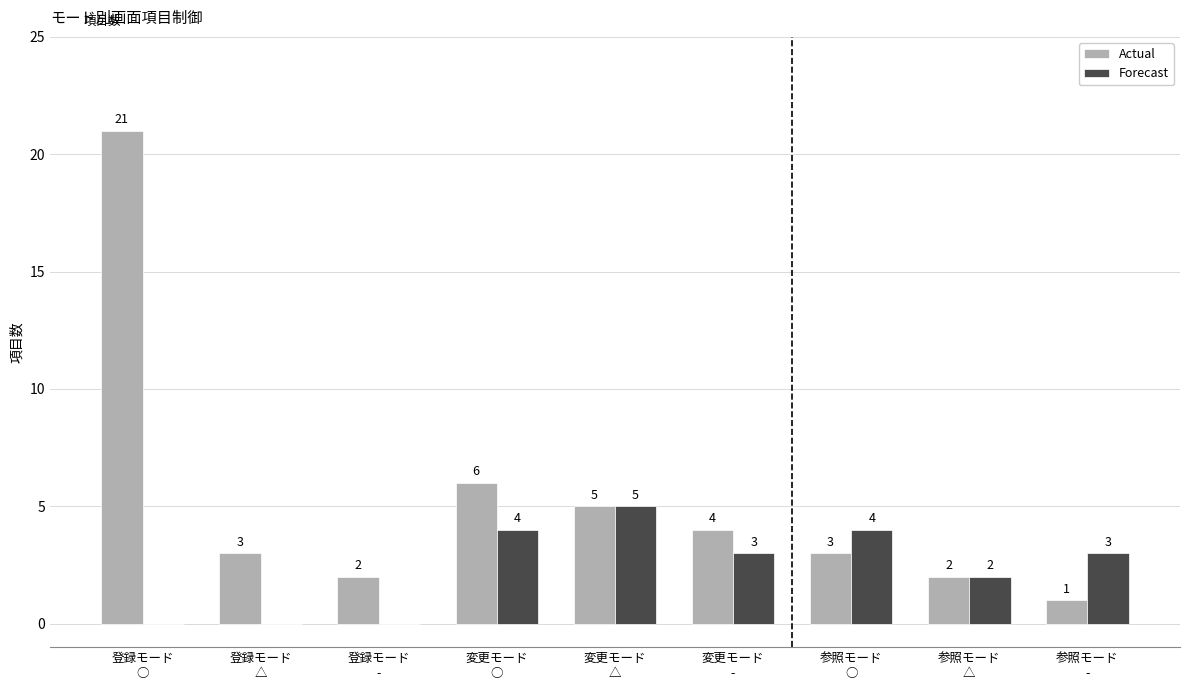

Reading right to left, extract all data points from this chart.

Actual: 参照モード
-=1	参照モード
△=2	参照モード
○=3	変更モード
-=4	変更モード
△=5	変更モード
○=6	登録モード
-=2	登録モード
△=3	登録モード
○=21
Forecast: 参照モード
-=3	参照モード
△=2	参照モード
○=4	変更モード
-=3	変更モード
△=5	変更モード
○=4	登録モード
-=0	登録モード
△=0	登録モード
○=0